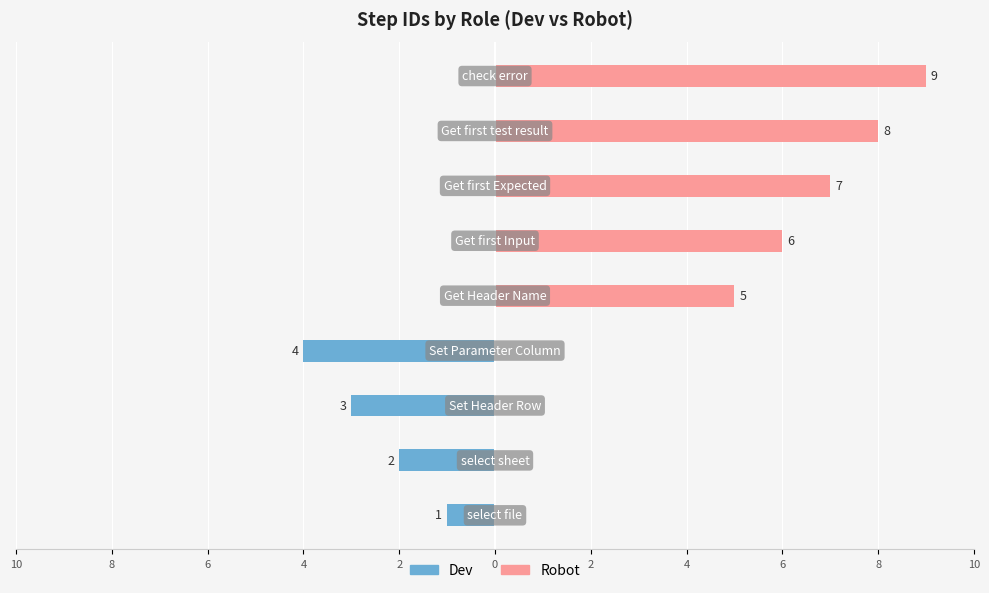

Reading left to right, list all the values displayed in this chart.

Dev: 10=-1	8=-2	6=-3	4=-4	2=0	0=0	2=0	4=0	6=0
Robot: 10=0	8=0	6=0	4=0	2=5	0=6	2=7	4=8	6=9